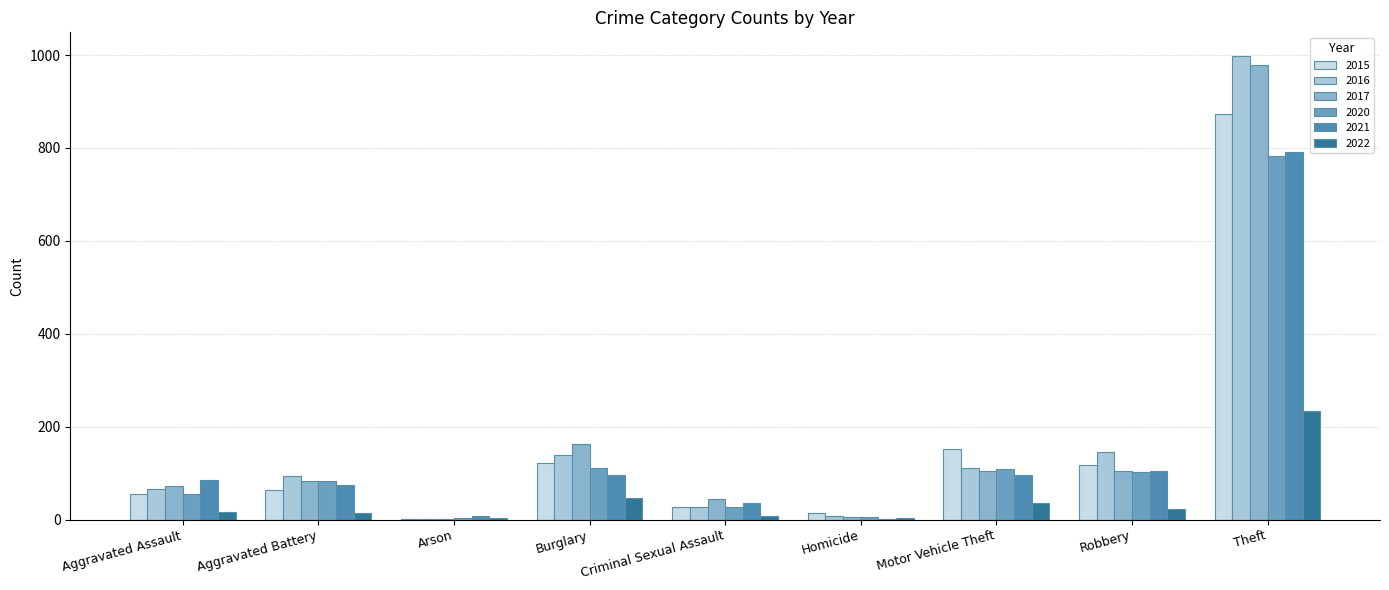

Are the bars grouped side by side (vs. stacked)?

Yes